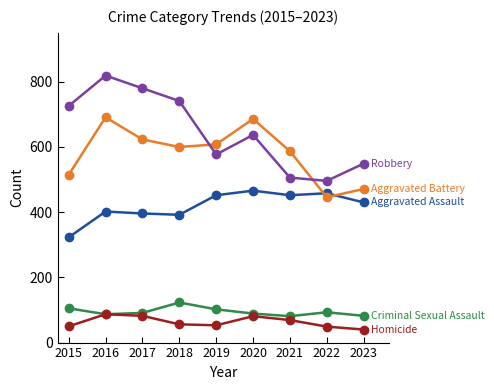

What is the difference between the highest and lowest values at 2018?

685